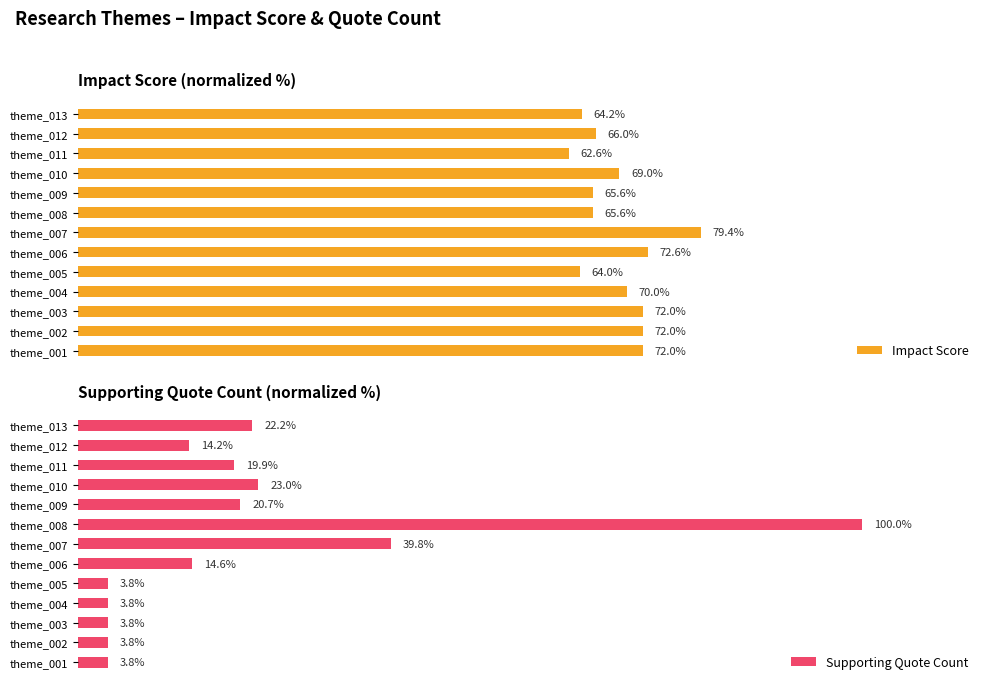

How many categories are shown in the chart?

13